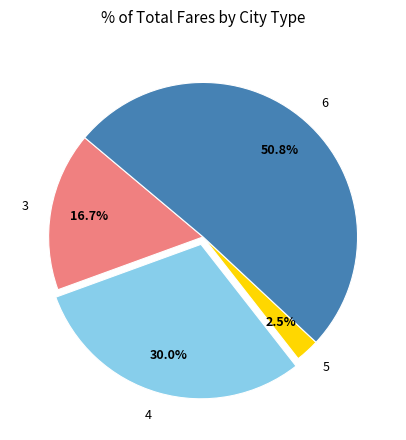

Does any single category account for the majority?

Yes